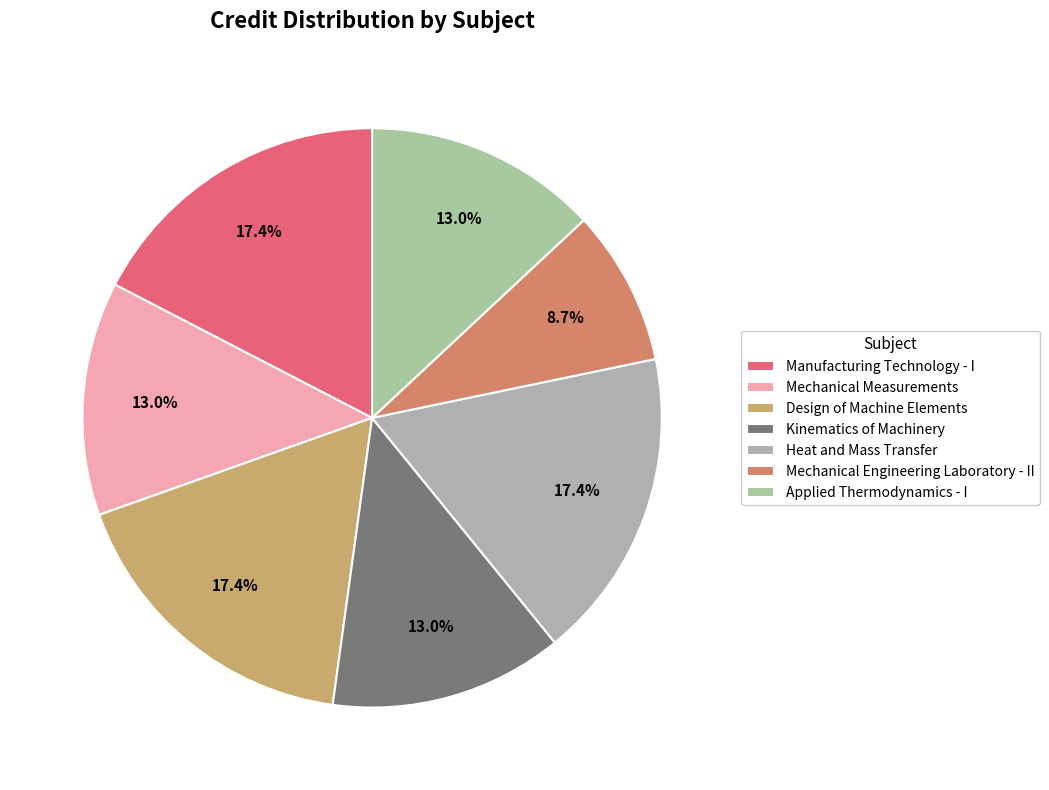

Which category has the smallest portion of the pie?

Mechanical Engineering Laboratory - II